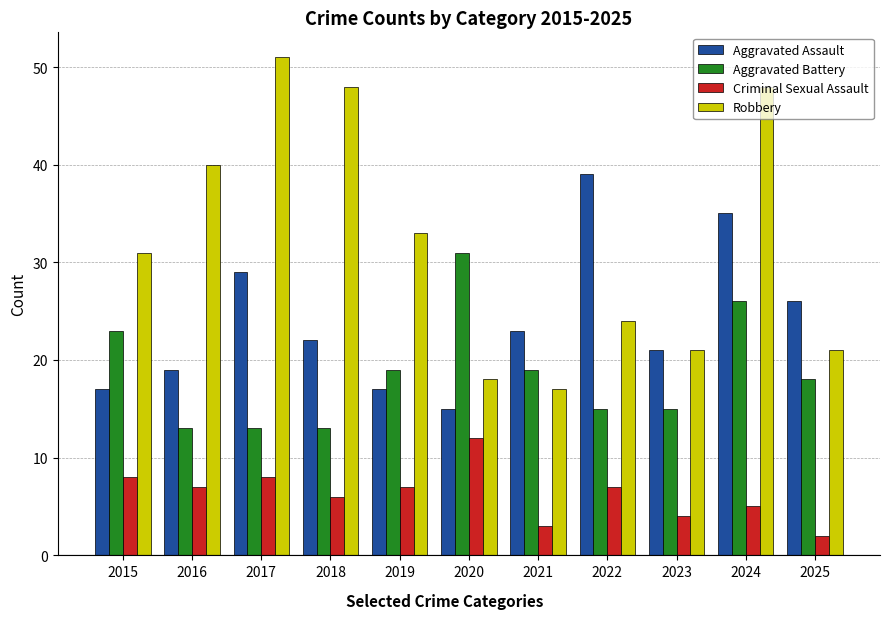

What is the value of the Aggravated Assault bar at the 5th from the left?

17